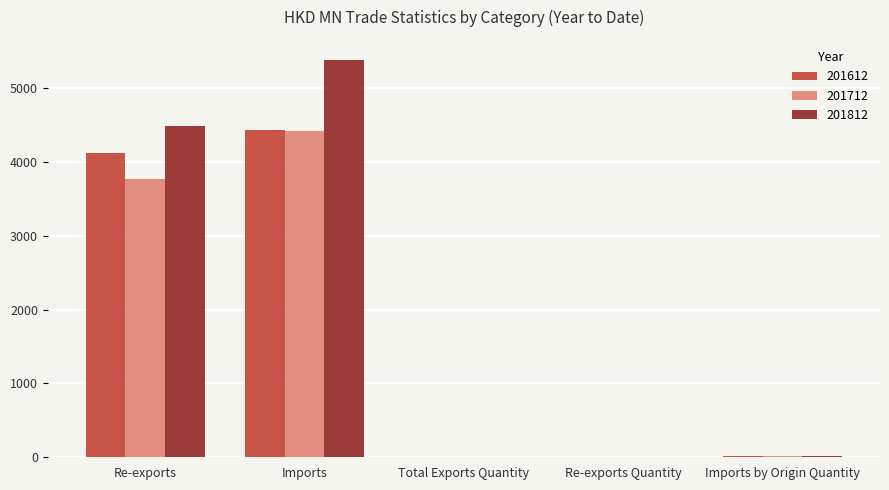

How many groups of bars are there?

5